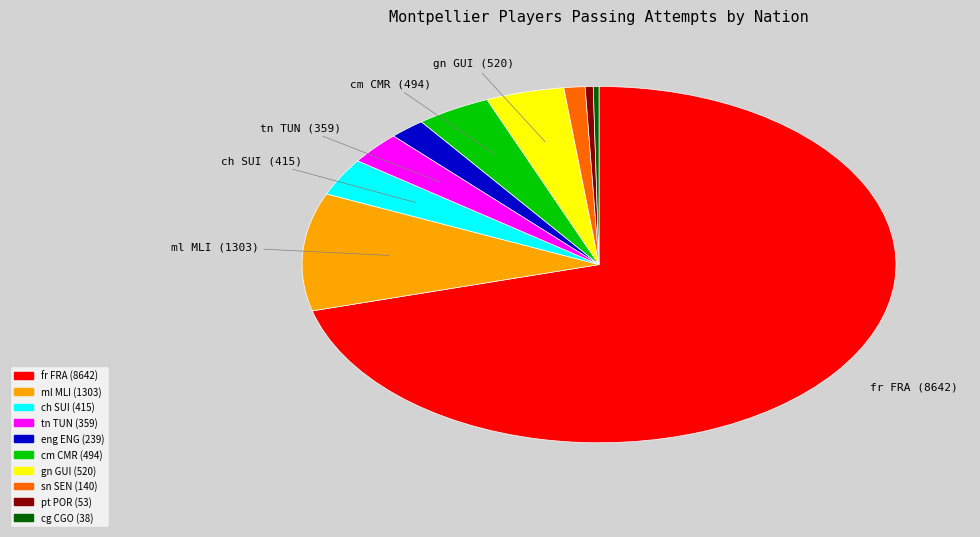

Is there a majority slice in this chart?

Yes